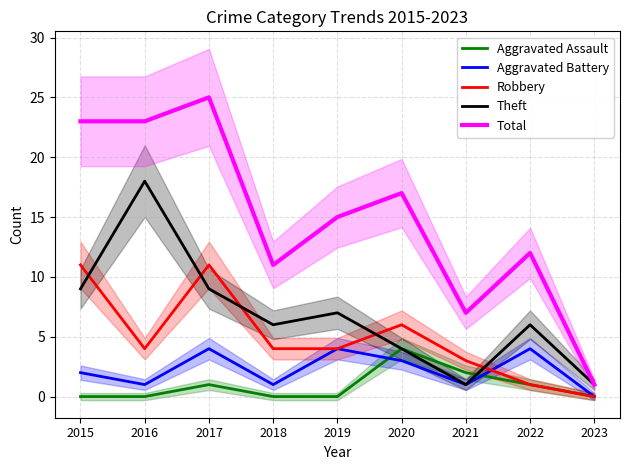

In Total, how many points are higher than both neighbors (excluding endpoints)?

3